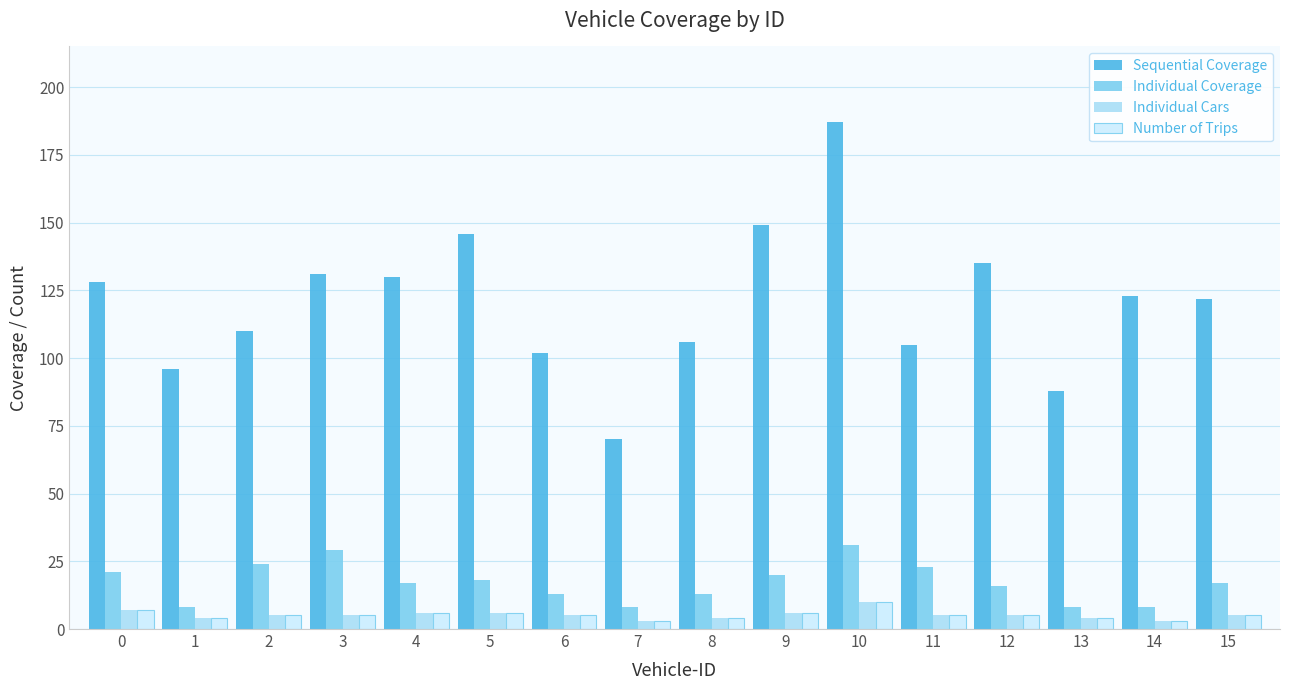

How many groups of bars are there?

16